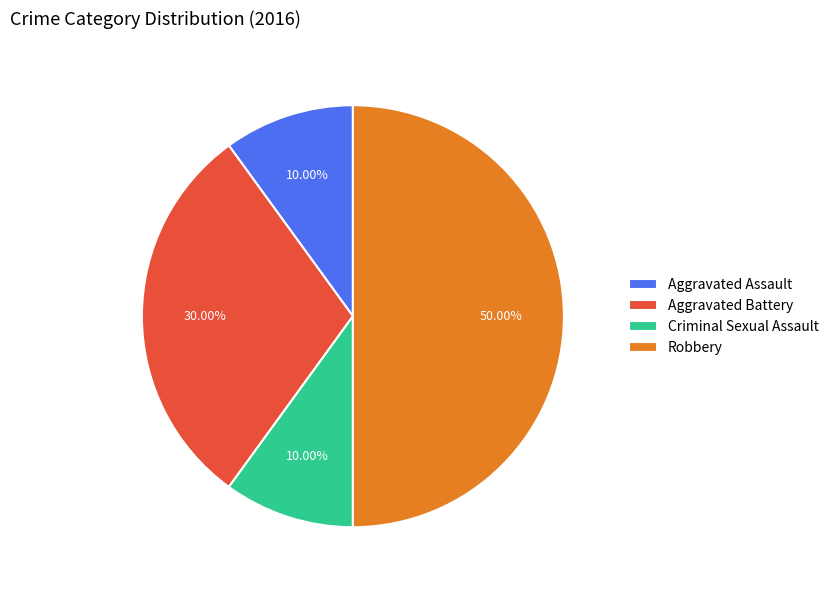

Which has a higher value, Aggravated Assault or Robbery?

Robbery